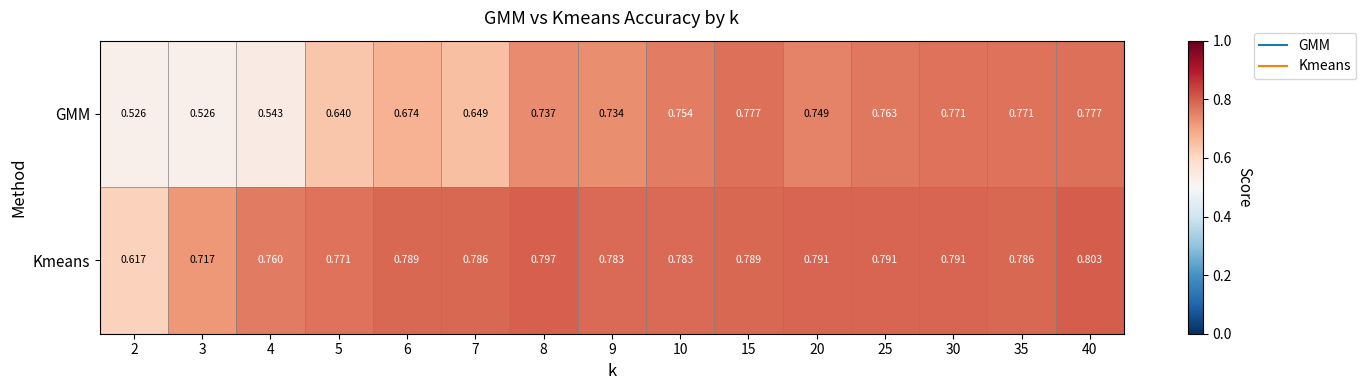

Is the value of Kmeans at 4 greater than the value of GMM at 7?

Yes